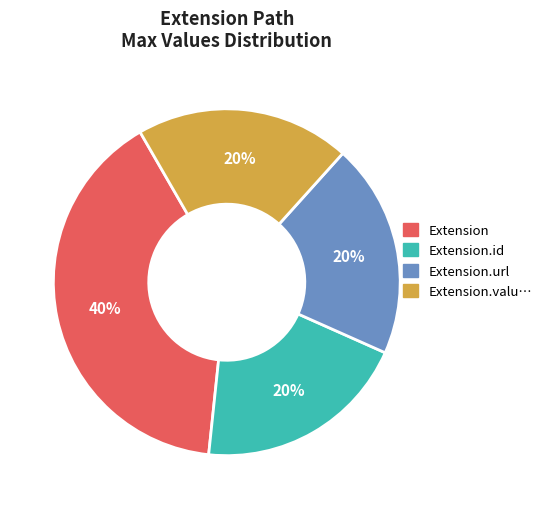

Is there any slice that represents more than half of the pie?

No